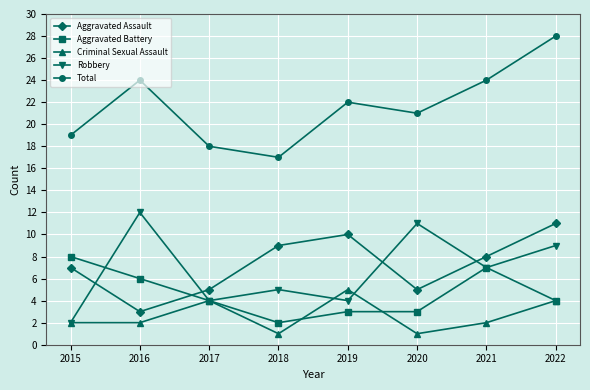

At which category is the sum across all series the highest?

2022